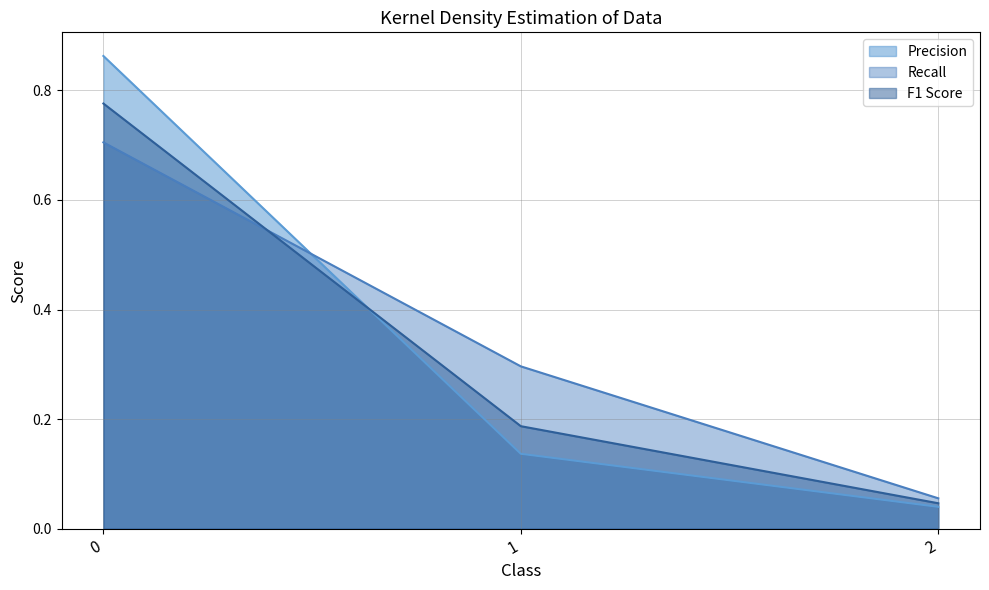

How many lines are shown in the chart?

3